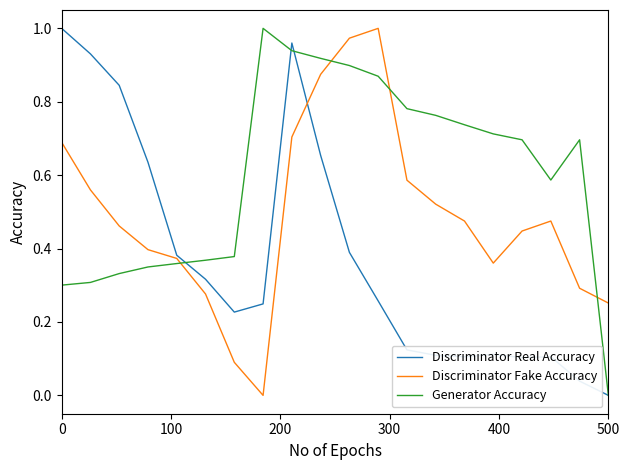

After their last crossing, which series has the higher values: Generator Accuracy or Discriminator Fake Accuracy?

Discriminator Fake Accuracy